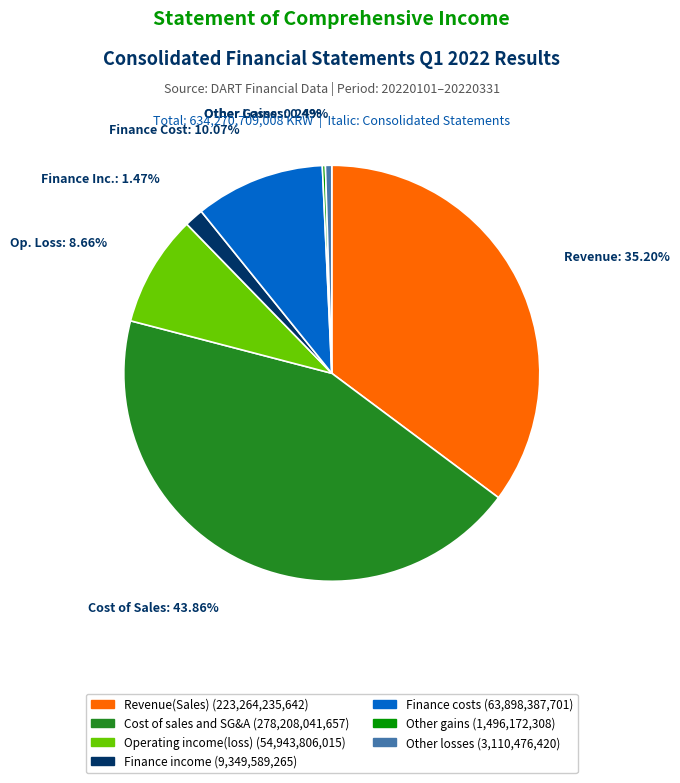

True or false: Finance income accounts for 11% of the total.

False